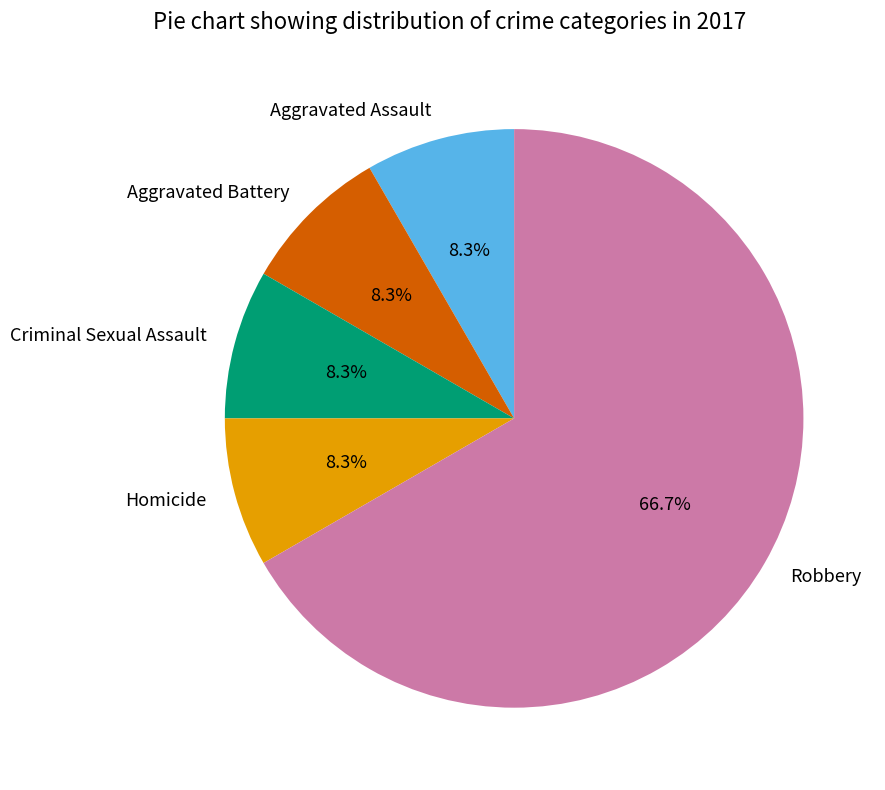

To the nearest percent, what is the difference between the Aggravated Battery and Robbery slice percentages?

58%